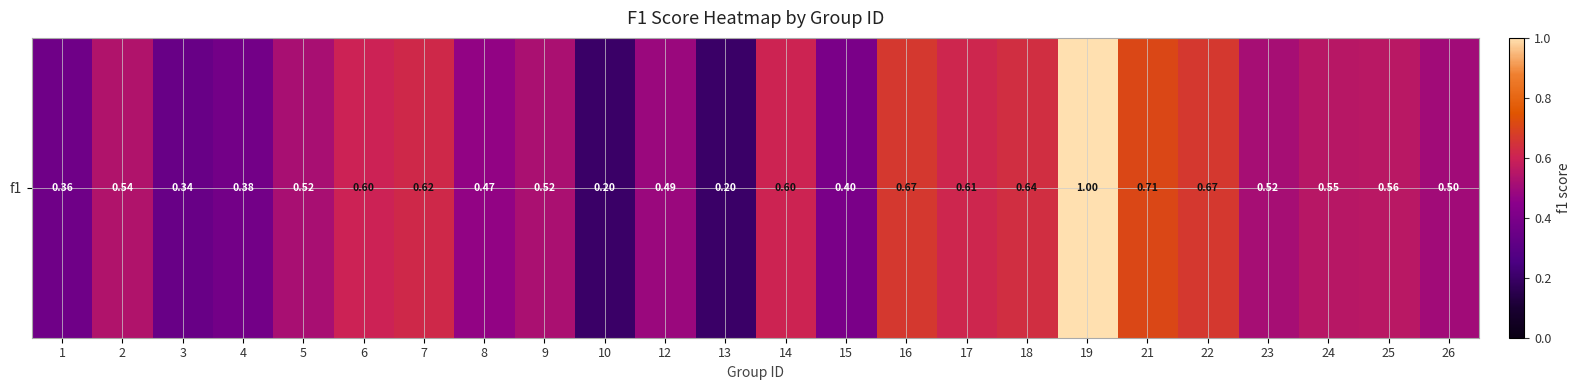

Reading right to left, what are all the values shown in this chart?

26=0.5	25=0.6	24=0.6	23=0.5	22=0.7	21=0.7	19=1.0	18=0.6	17=0.6	16=0.7	15=0.4	14=0.6	13=0.2	12=0.5	10=0.2	9=0.5	8=0.5	7=0.6	6=0.6	5=0.5	4=0.4	3=0.3	2=0.5	1=0.4